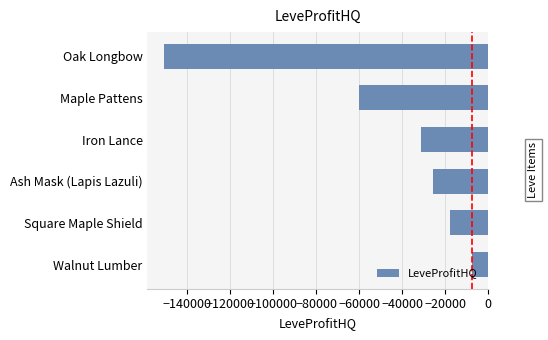

What is the approximate value at Iron Lance?

-31133.0